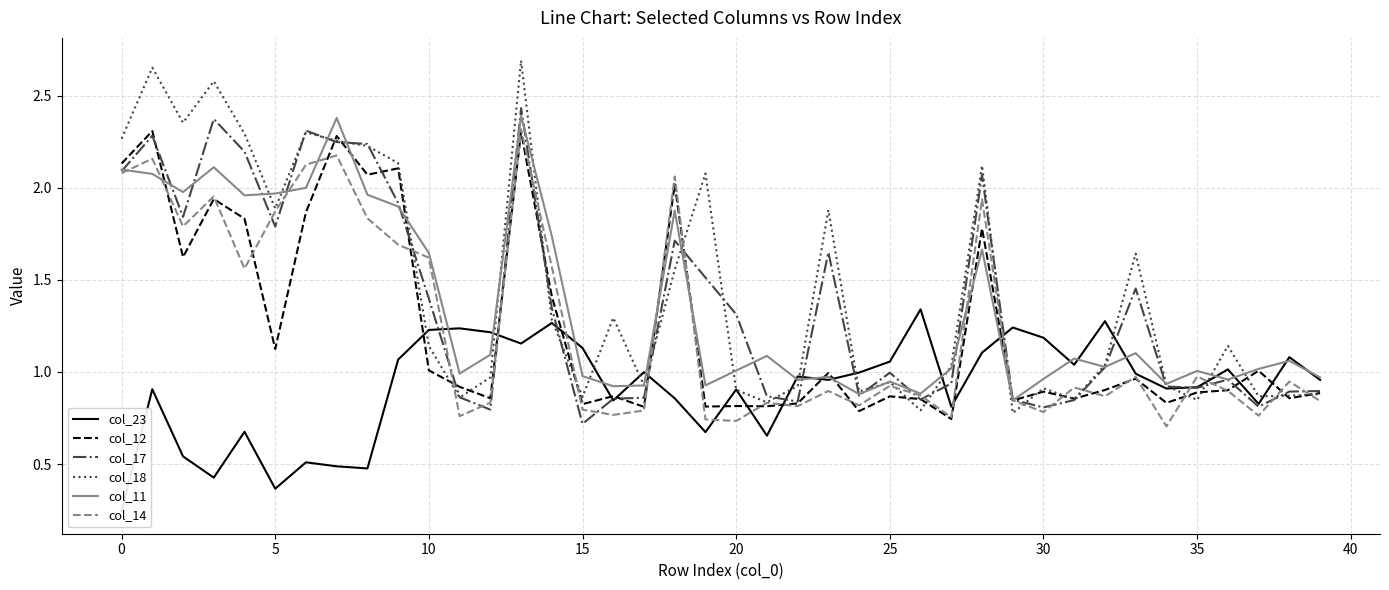

What are all the series names shown in the legend?

col_23, col_12, col_17, col_18, col_11, col_14